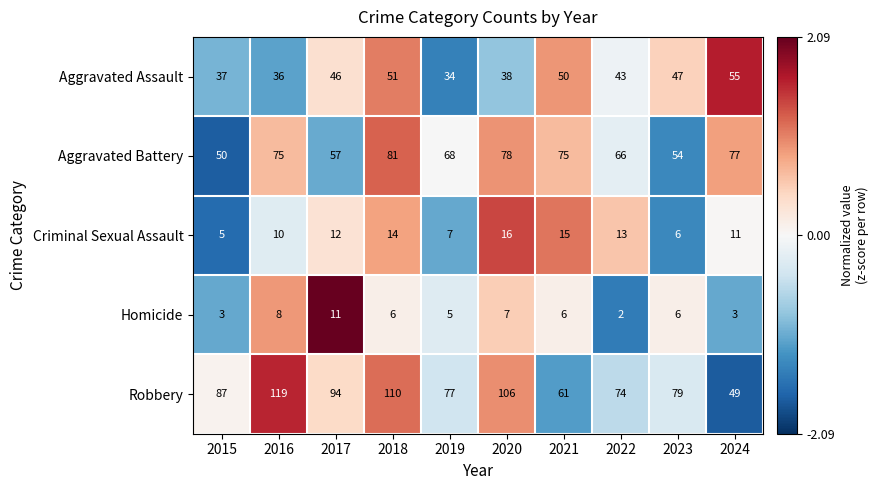

What is the difference between the highest and lowest values at 2019?

72